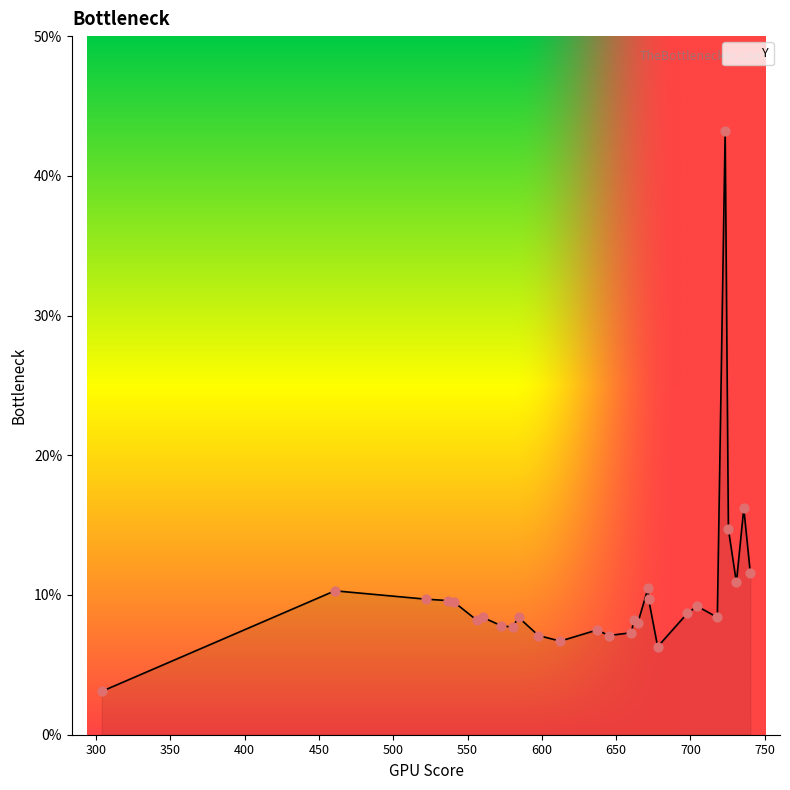

What is the maximum value shown in the chart?

43.2